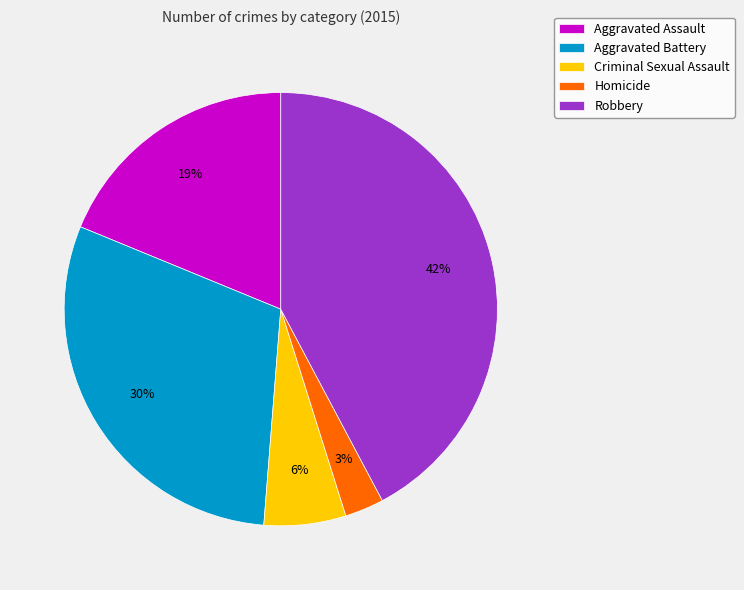

To the nearest percent, what is the combined percentage of Homicide and Robbery?

45%